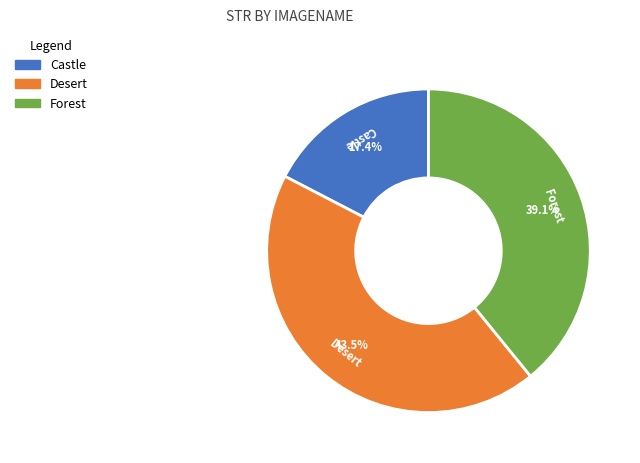

Is it true that Forest is 51% of the pie?

False